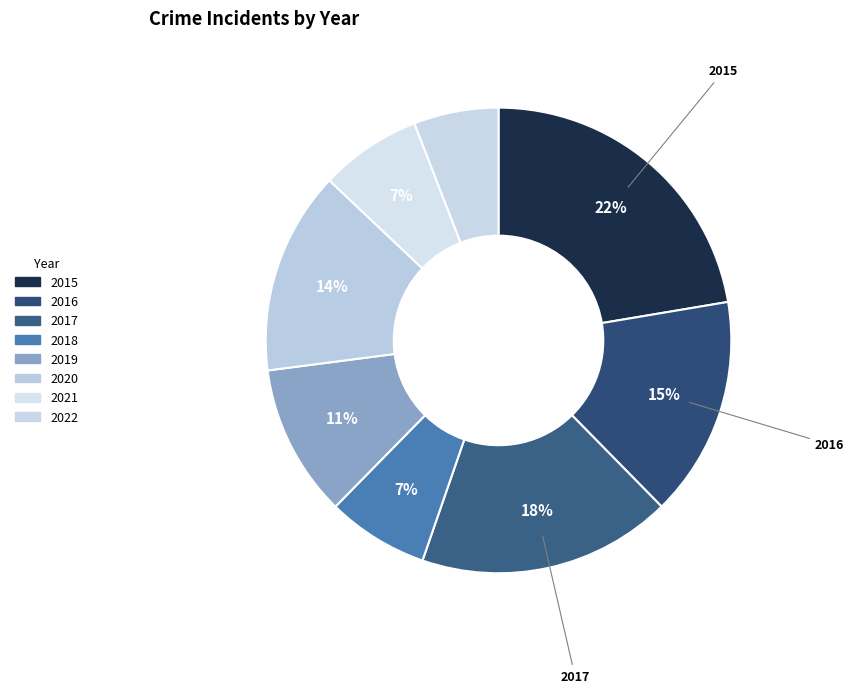

How much of the chart is everything except 2015?

77.6%